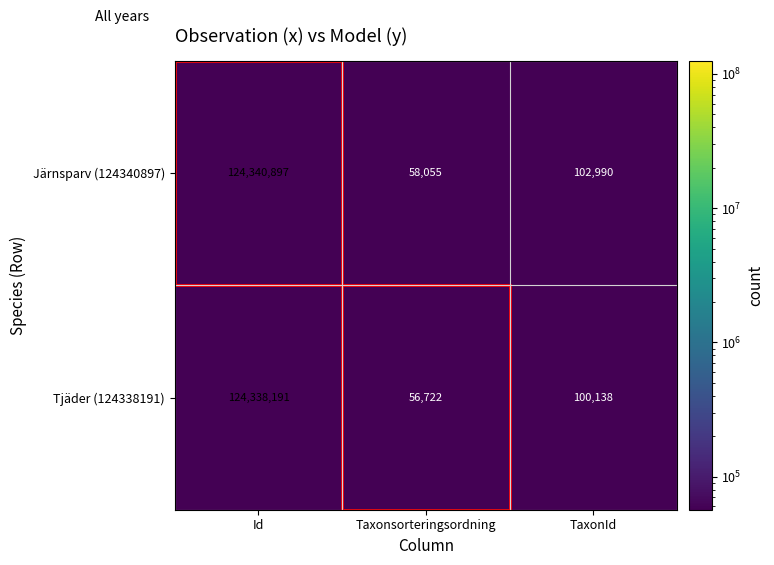

What is the average value of the Tjäder (124338191) series?

41498350